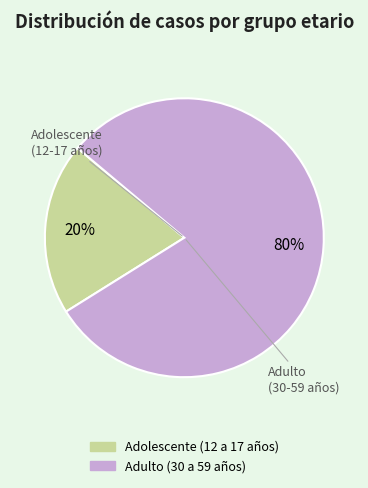

True or false: Adolescente (12 a 17 años) accounts for 20% of the total.

True